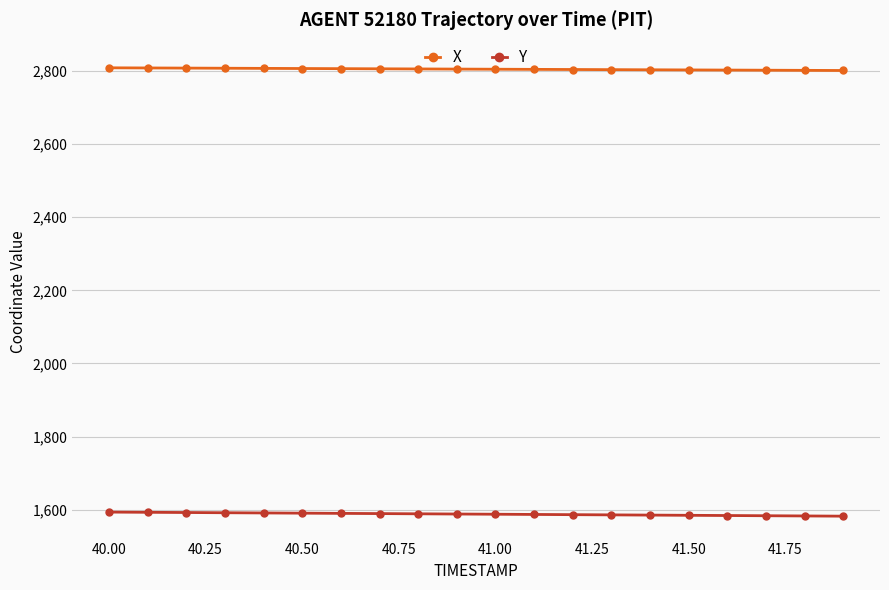

What is the average value of the Y series?

1587.6